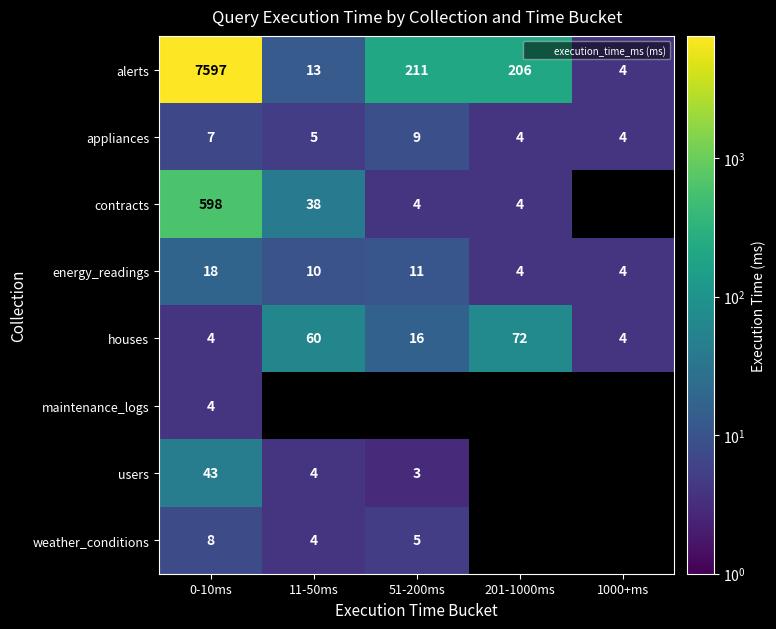

Is it true that houses equals 6.4 at 1000+ms?

False